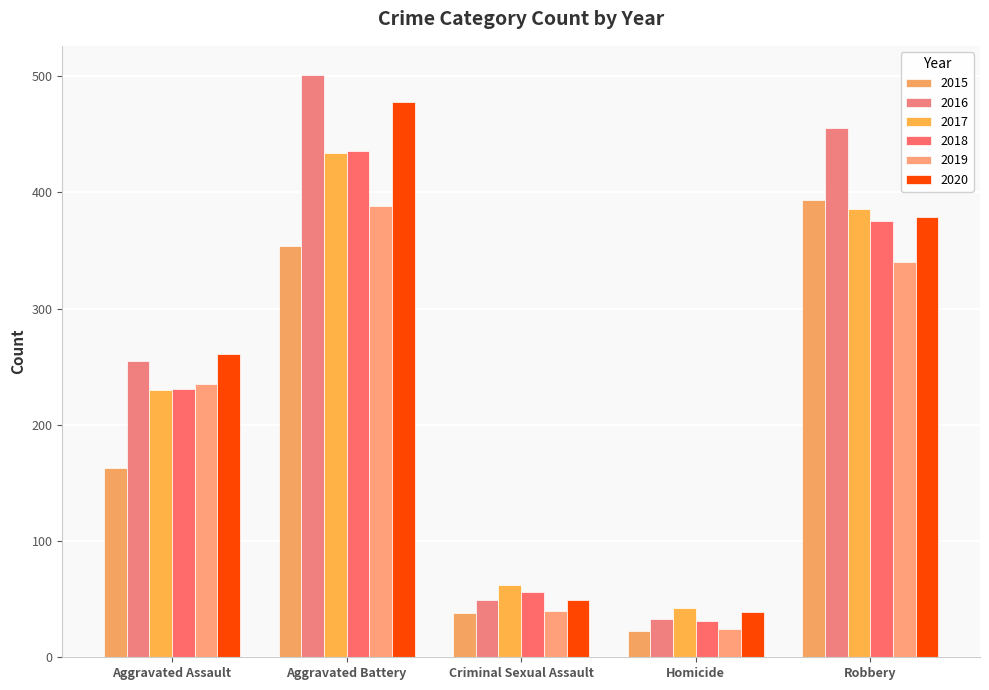

True or false: 2018 has a value of 31 at Homicide.

True